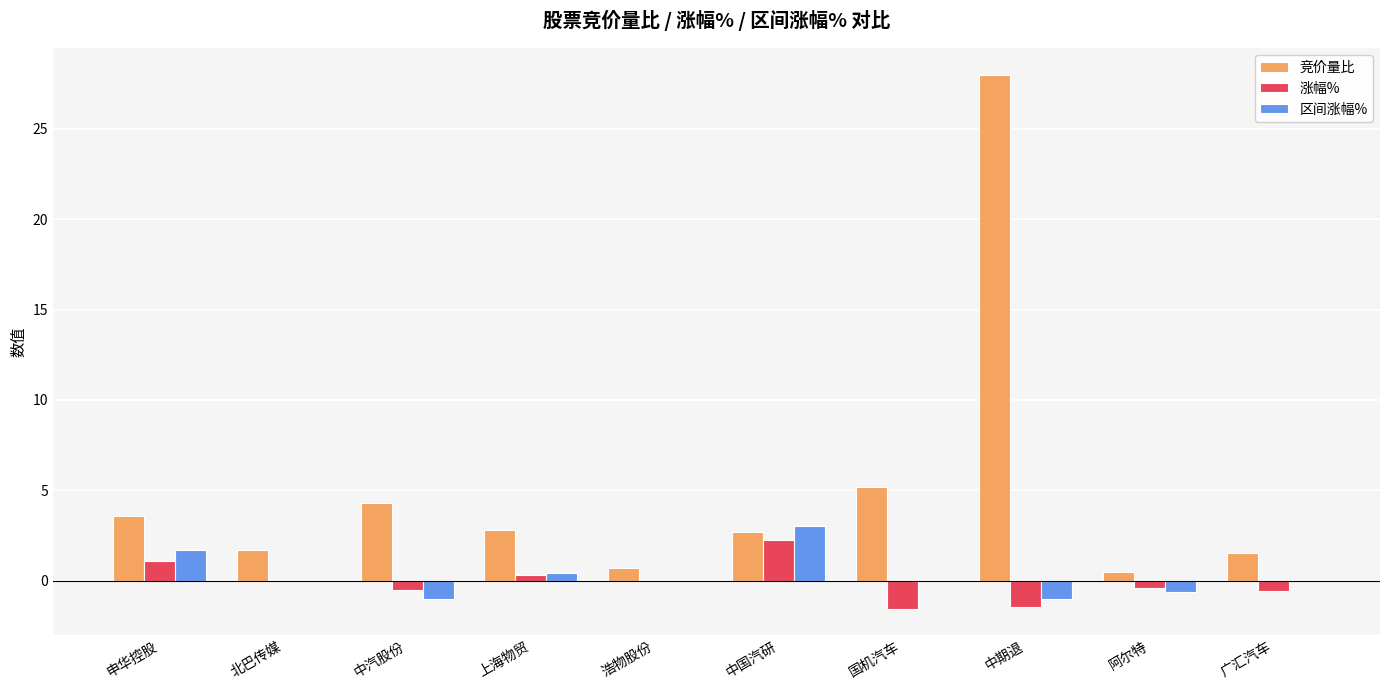

Which label corresponds to the largest value in the chart?

中期退